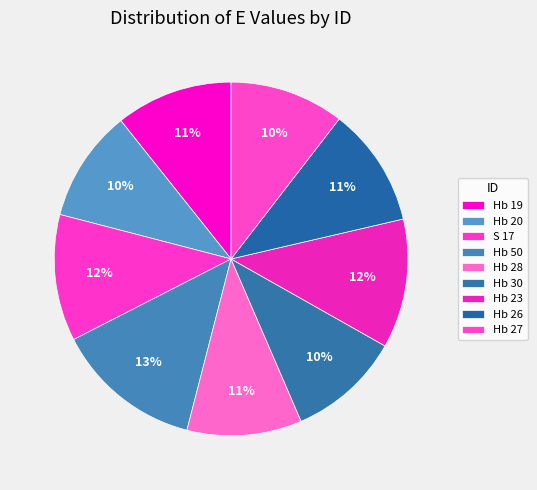

What is the ratio of the value at Hb 30 to the value at Hb 19?

1.0